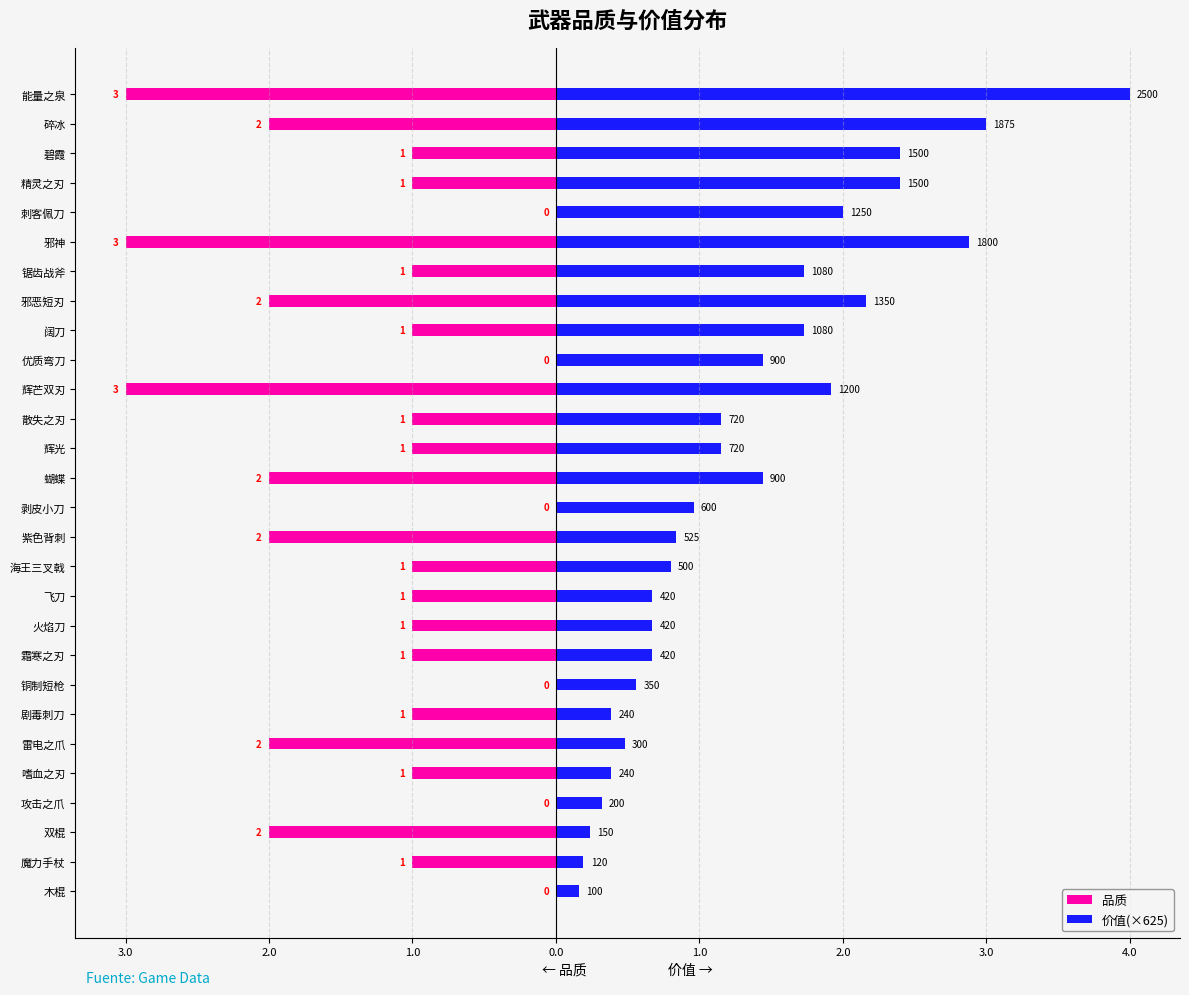

Reading right to left, list all the values displayed in this chart.

品质: -3.0	-2.0	-1.0	-1.0	0.0	-3.0	-1.0	-2.0	-1.0	0.0	-3.0	-1.0	-1.0	-2.0	0.0	-2.0	-1.0	-1.0	-1.0	-1.0	0.0	-1.0	-2.0	-1.0	0.0	-2.0	-1.0	0.0
价值(×625): 4.0	3.0	2.4	2.4	2.0	2.9	1.7	2.2	1.7	1.4	1.9	1.2	1.2	1.4	1.0	0.8	0.8	0.7	0.7	0.7	0.6	0.4	0.5	0.4	0.3	0.2	0.2	0.2